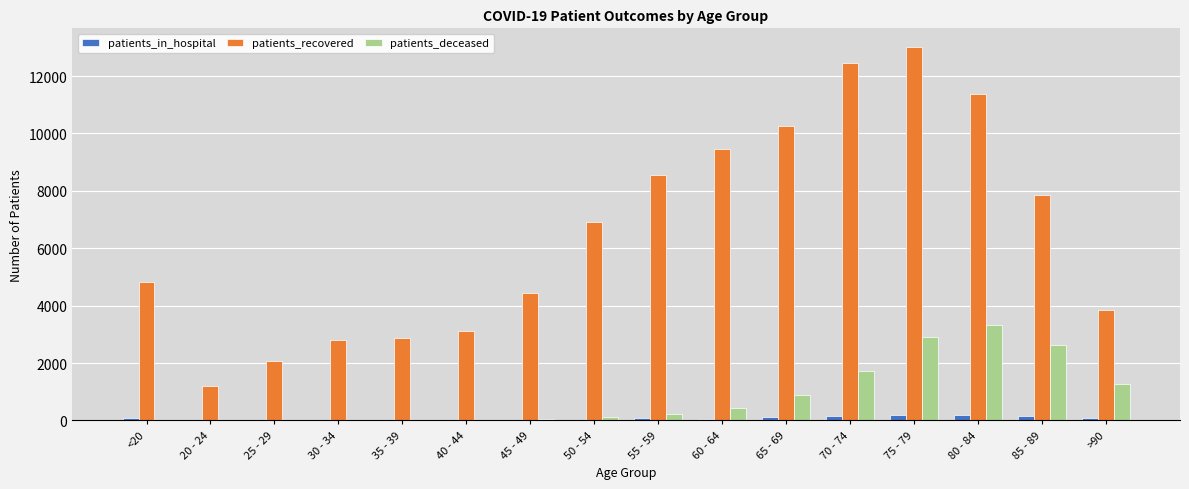

Which series has the largest total across all categories?

patients_recovered